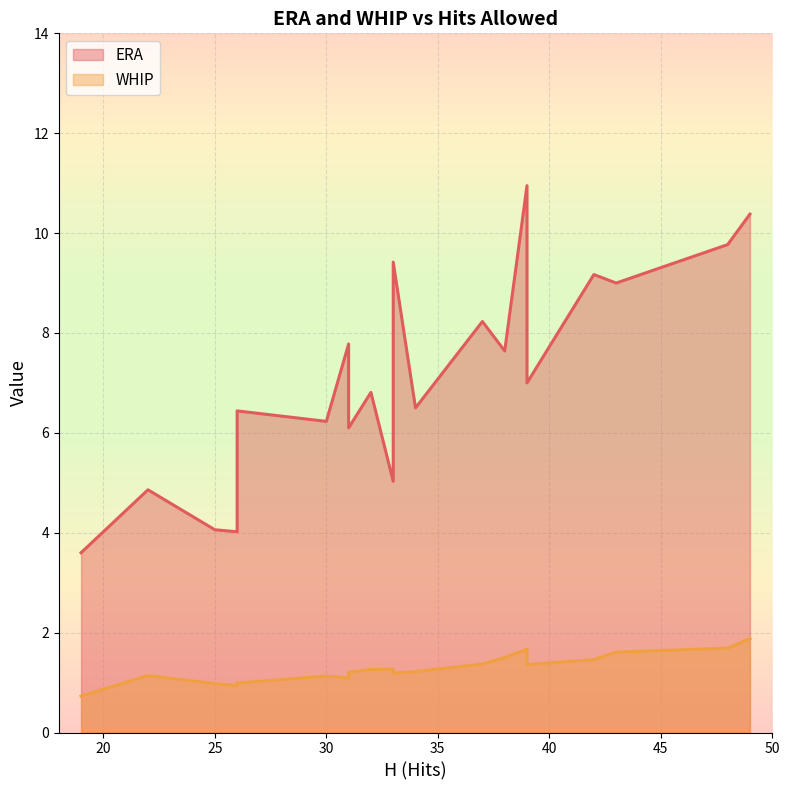

What is the minimum value for WHIP?

0.7